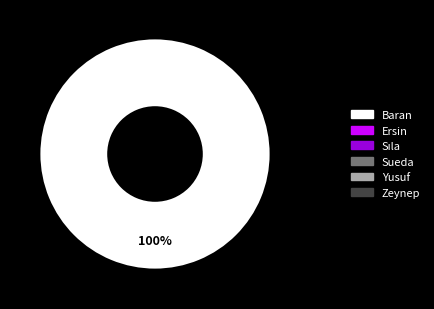

Is there any slice that represents more than half of the pie?

Yes